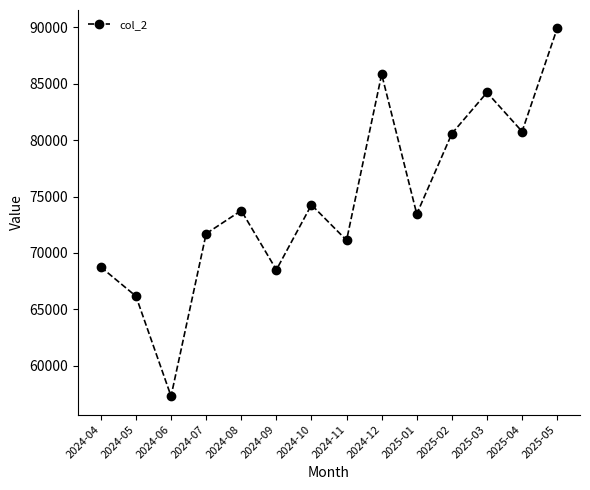

True or false: there are more than 1 points higher than both neighbors.

True